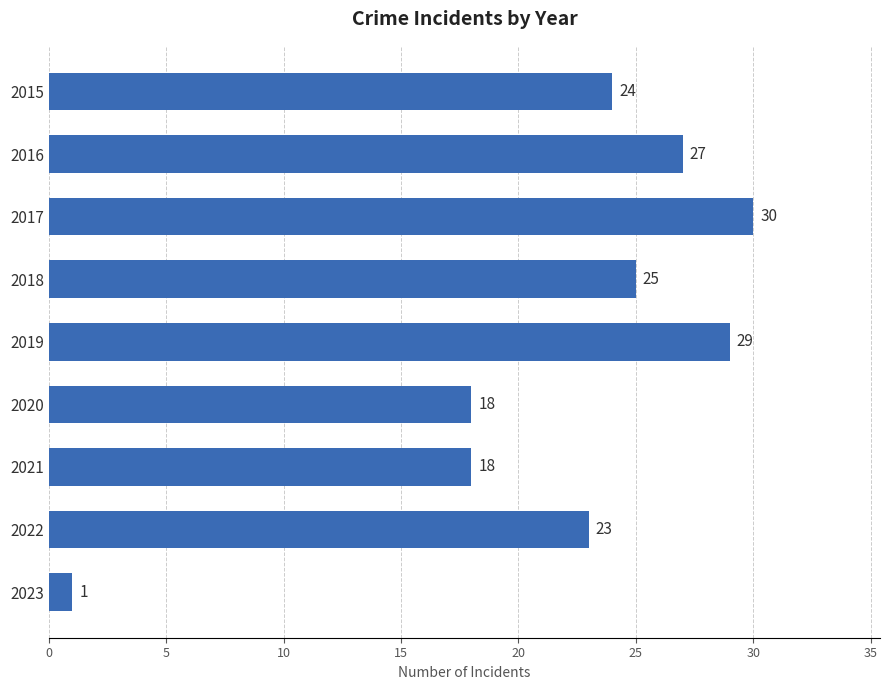

What is the sum of all values?

195